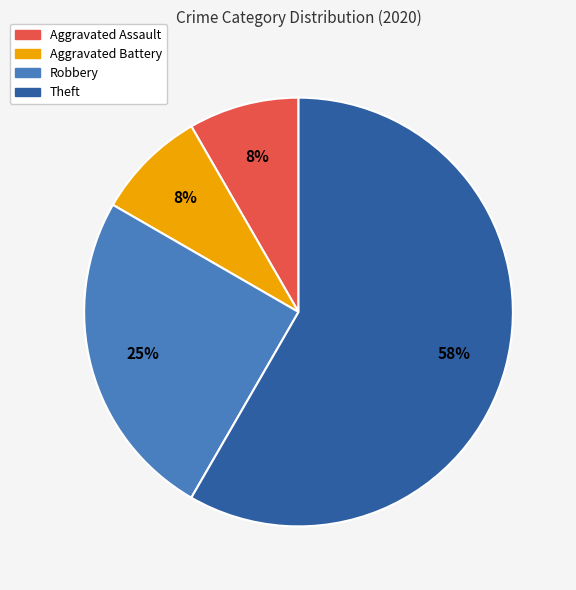

Combined, do Aggravated Battery and Robbery account for over 50%?

No